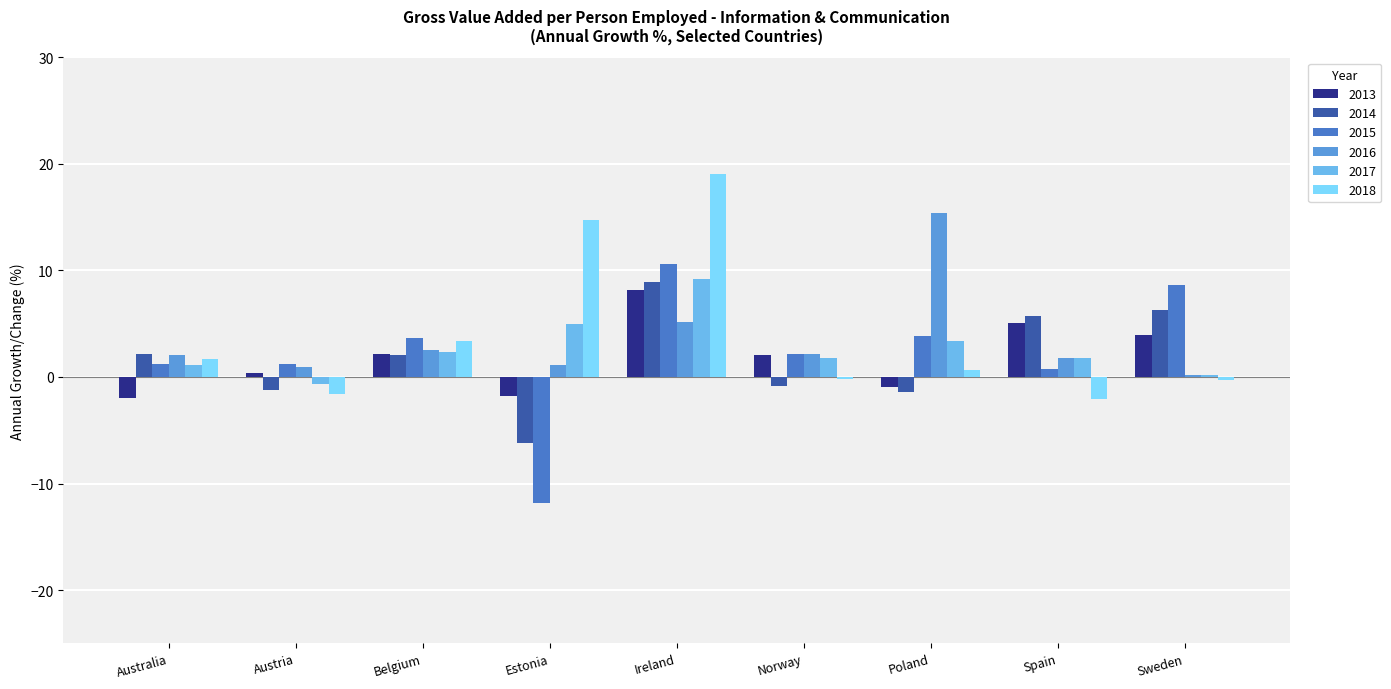

How many data points does each series have?

9